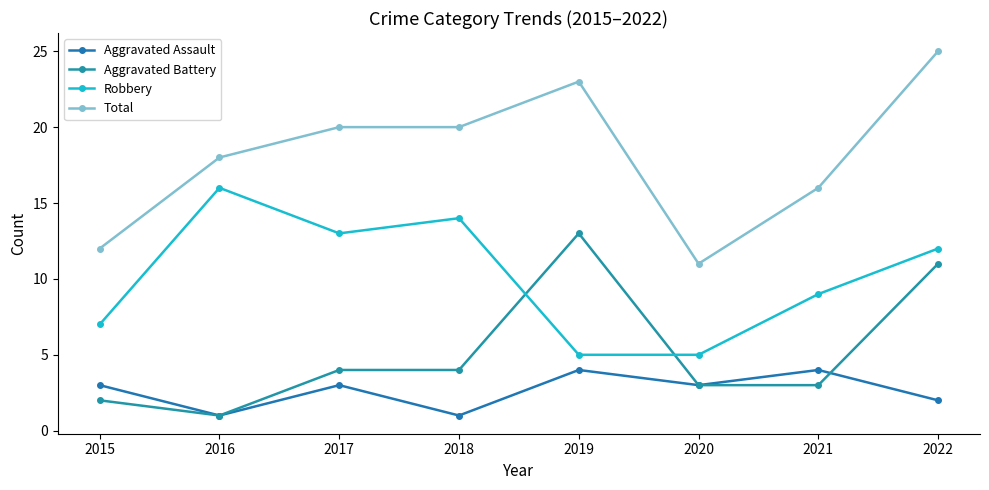

What is the value of the Robbery point at the 1st from the left?

7